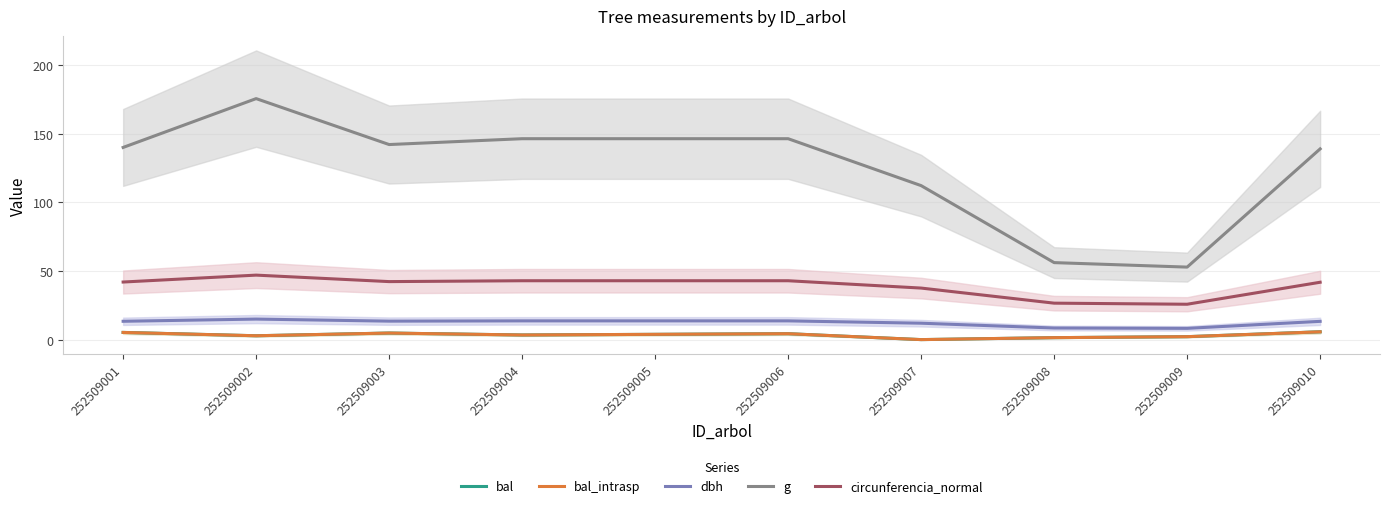

Which series has the widest spread of values?

g